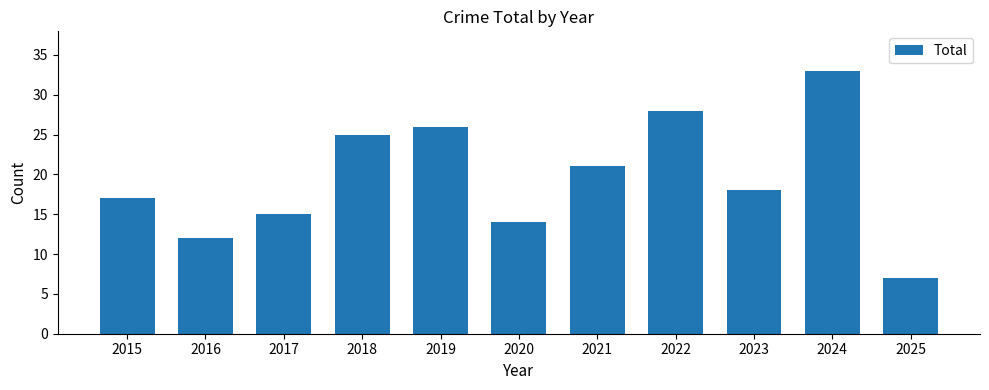

Reading left to right, list all the values displayed in this chart.

17	12	15	25	26	14	21	28	18	33	7